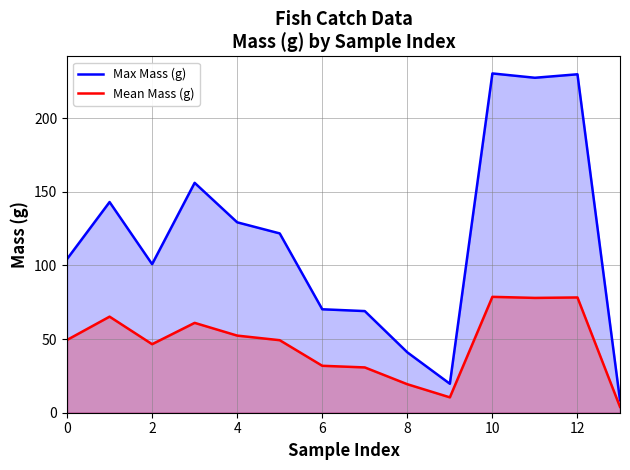

Rank the series by their average value, from highest to lowest.

Max Mass (g), Mean Mass (g)